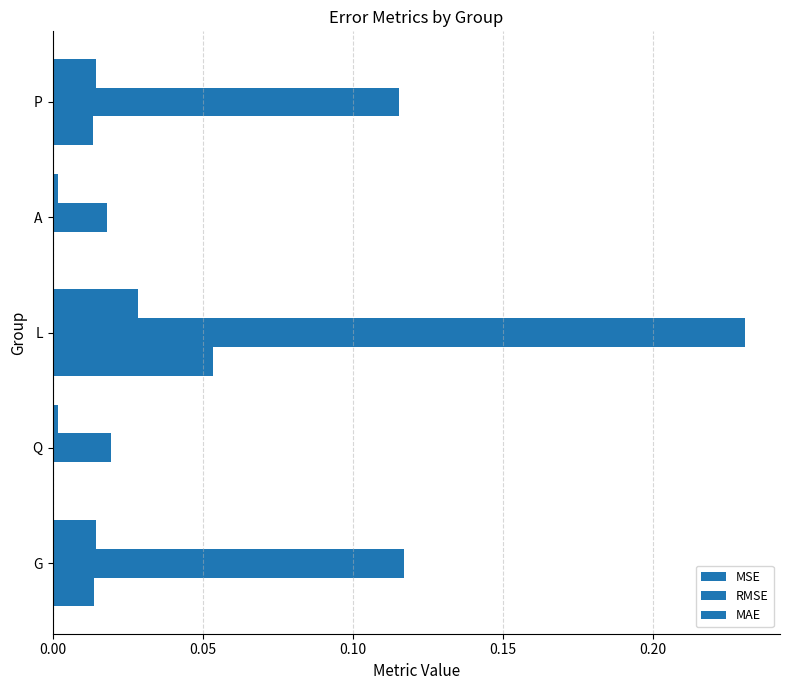

What is the value of the RMSE bar at the 5th from the left?

0.1